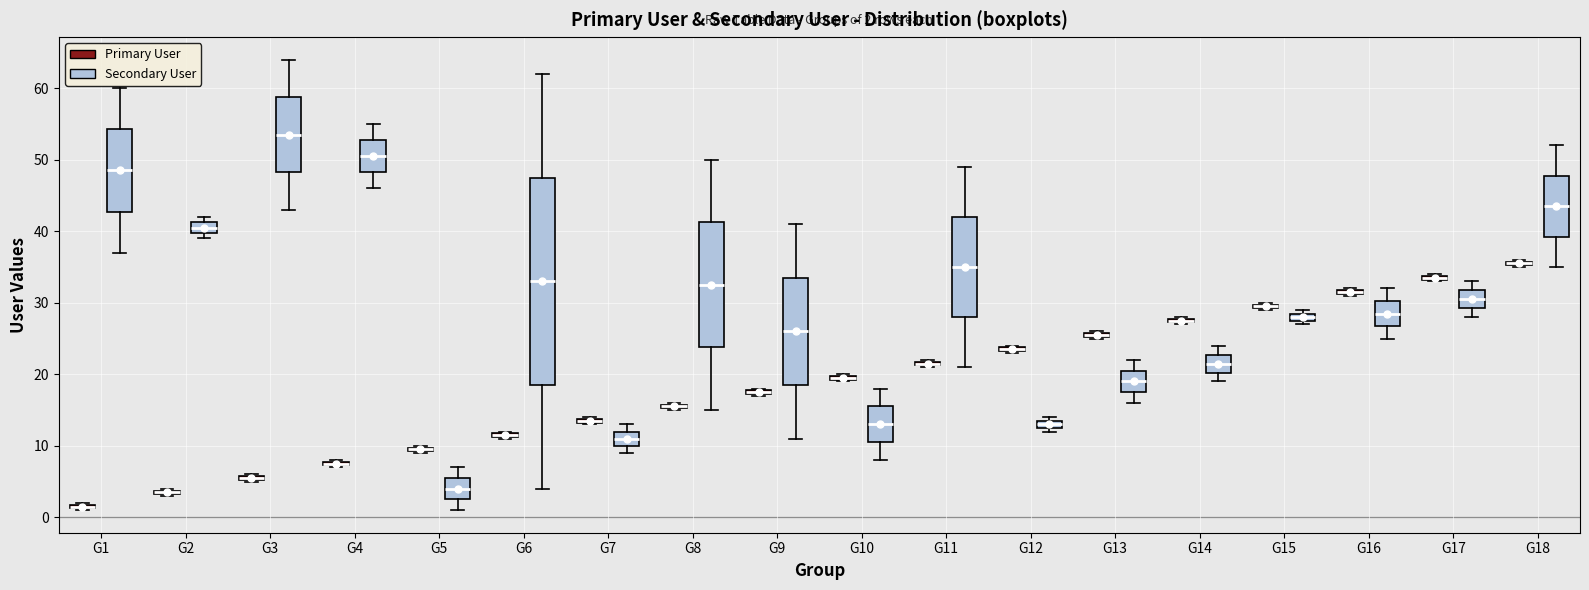

Comparing the boxes themselves (not the whiskers), which one is the tallest?

G6 (Secondary User)